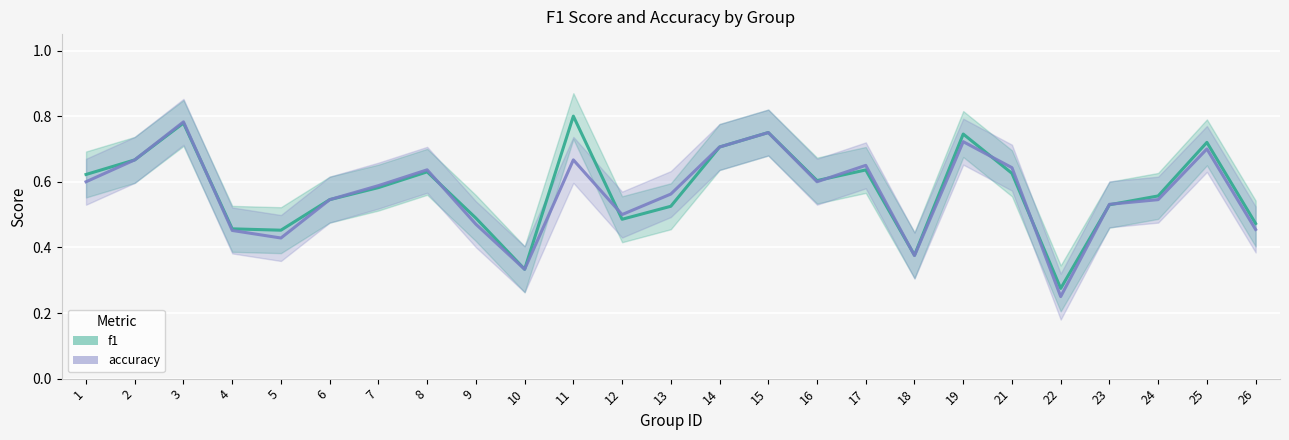

True or false: accuracy has more than 1 points higher than both neighbors.

True